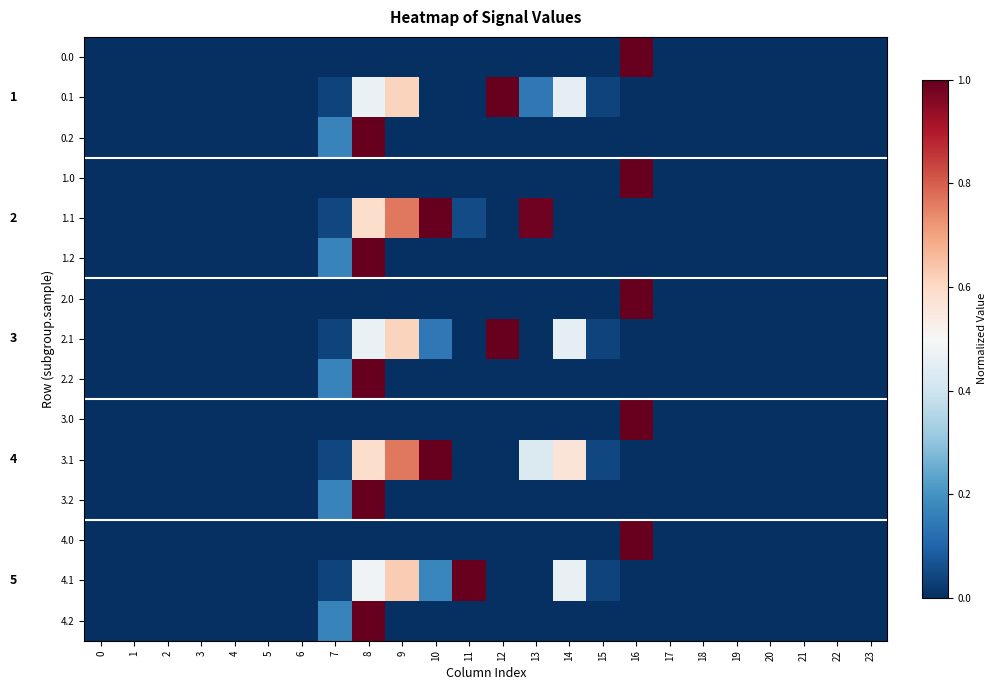

Which series has the largest total across all categories?

3.1